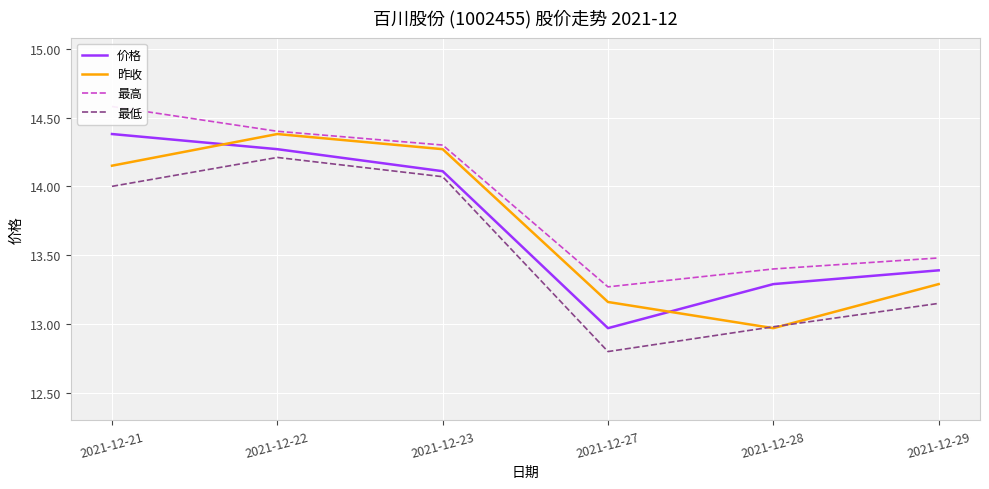

What is the sum of all 最高 values?

83.4